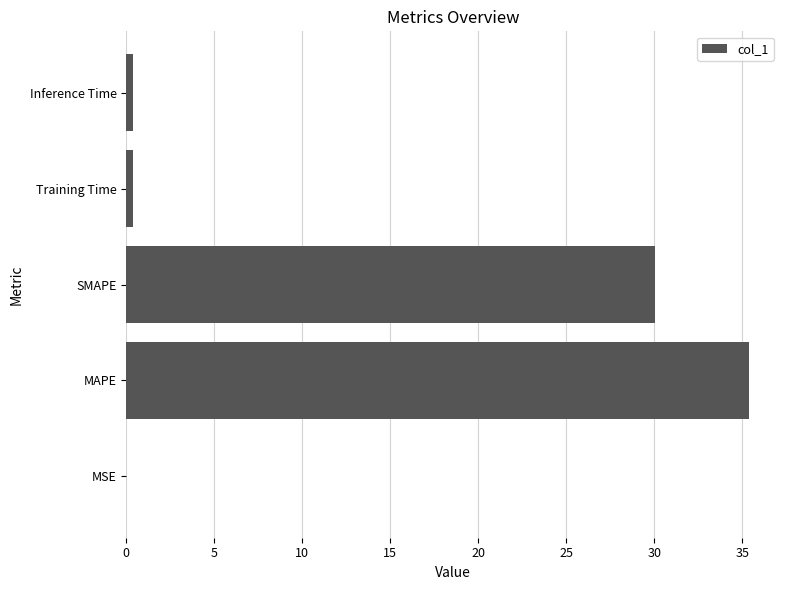

What is the ratio of the value at SMAPE to the value at MAPE?

0.8